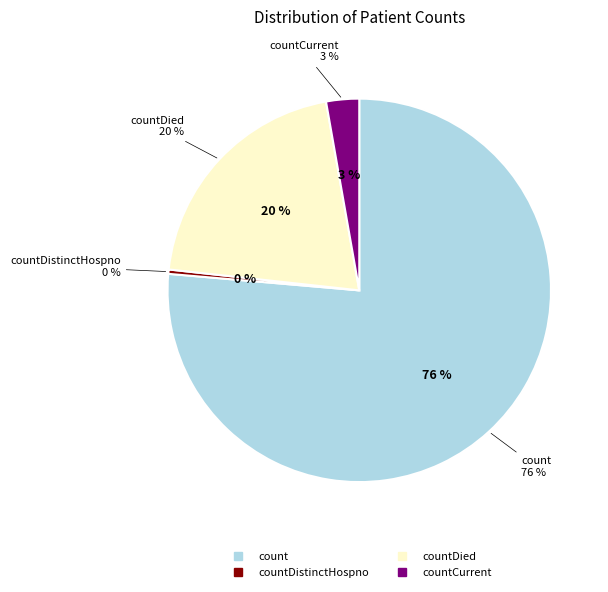

Is it true that countCurrent is 10% of the pie?

False